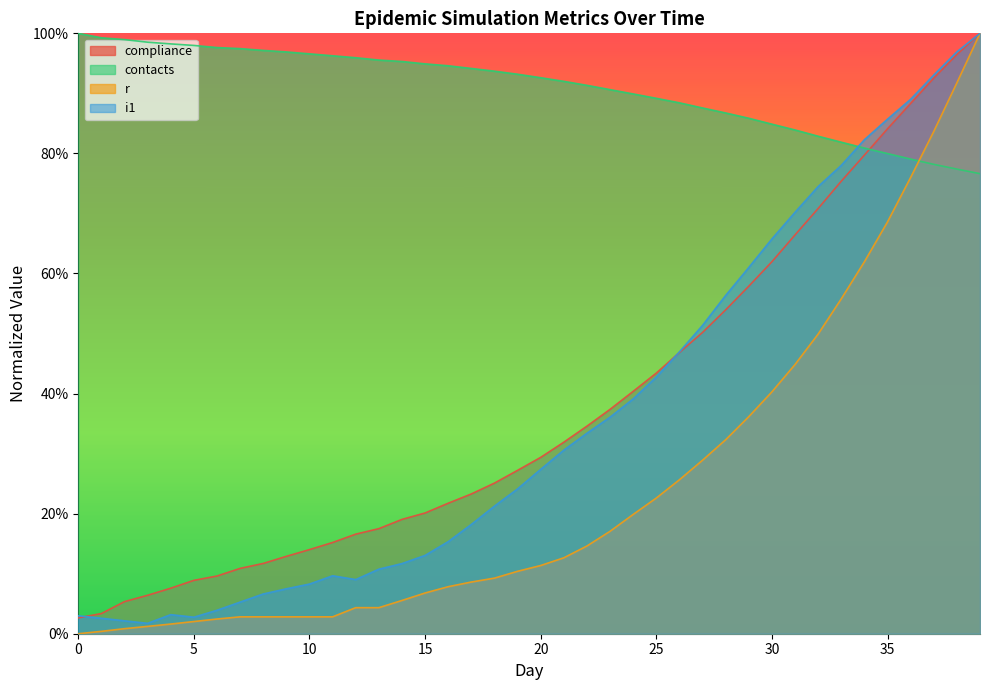

Rank the series at 1 from lowest to highest value.

r, i1, compliance, contacts